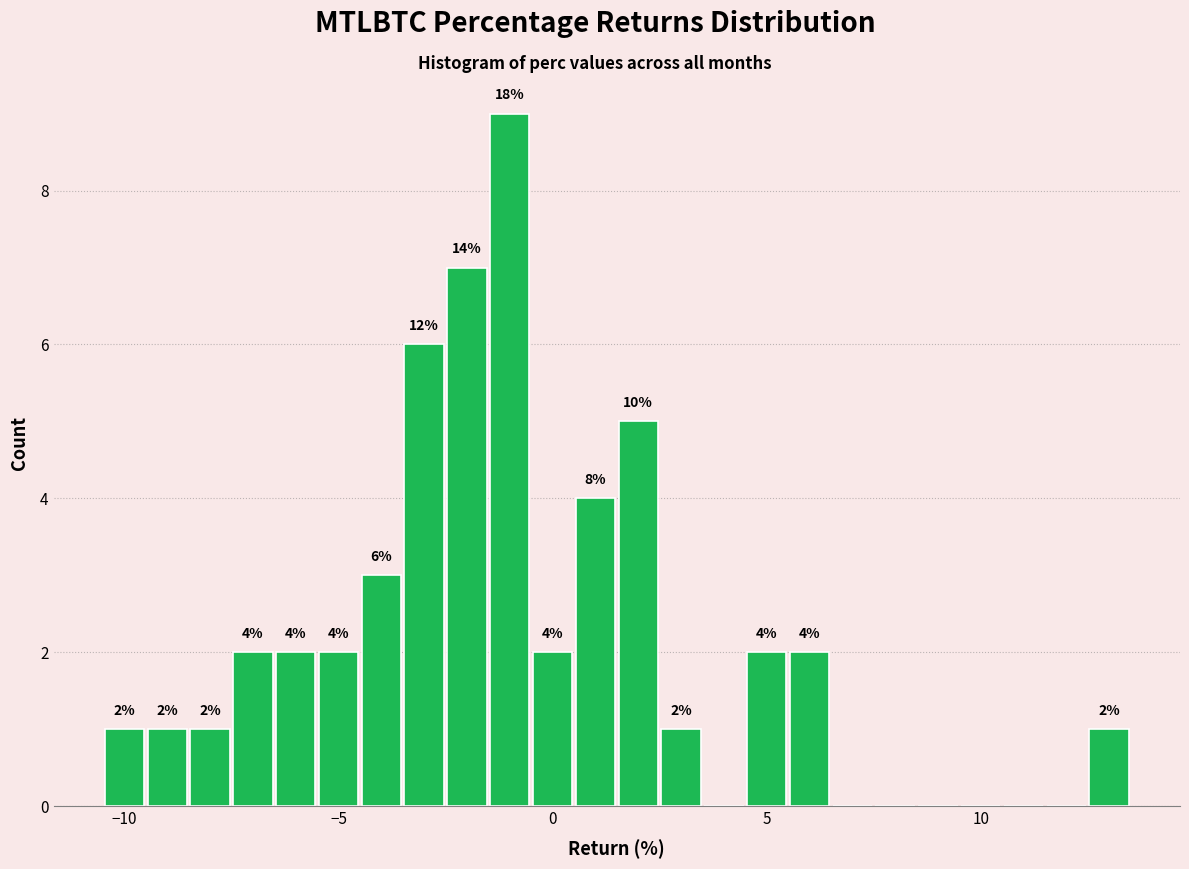

Read against the x-axis, roughly where is the centre of the tallest bar?

-1.0